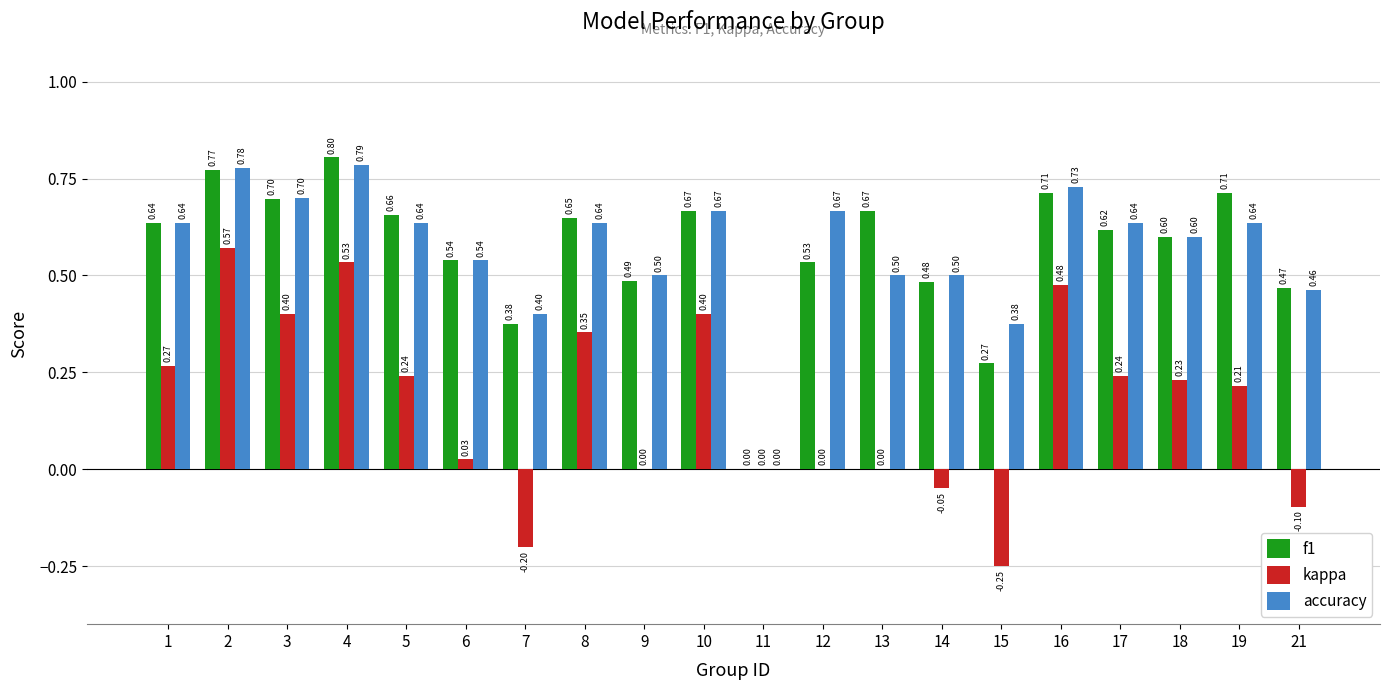

Is it true that f1 equals 0.6 at 1?

True